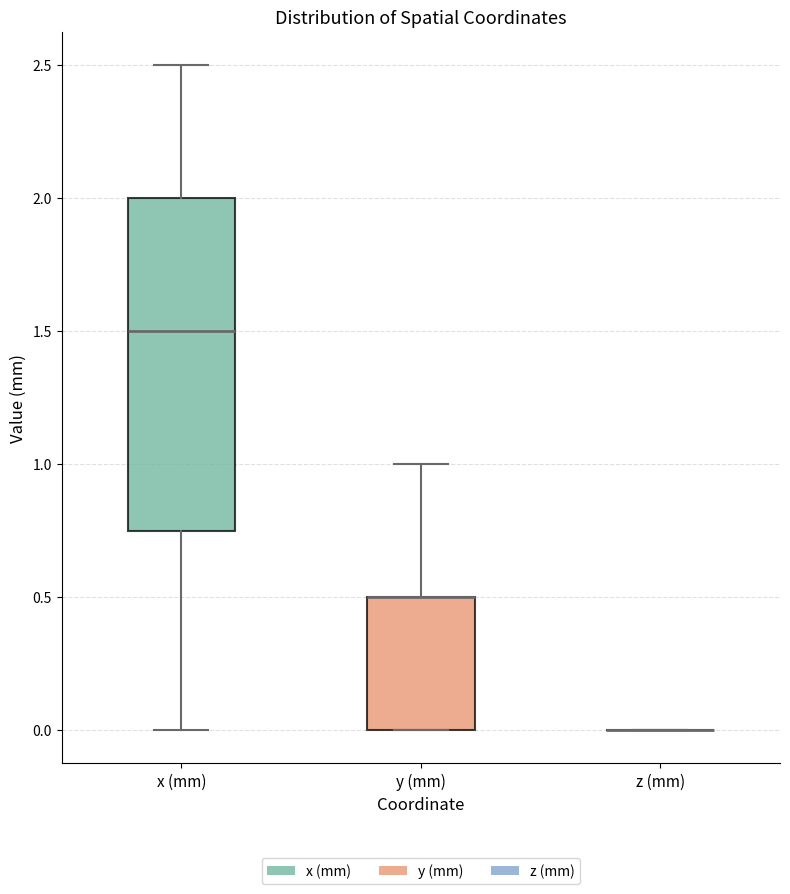

Reading left to right, transcribe this box plot: for each box, give where its median line is, the range the box spans, and where its two whiskers end, as read against the y-axis. The values are not printed on the chart, so give them approximately, as read against the axis.

x (mm): median 1.50, box 0.75 to 2.00, whiskers 0.00 to 2.50
y (mm): median 0.50 (drawn on the box's upper edge), box 0.00 to 0.50, whiskers 0.00 to 1.00
z (mm): box collapsed to a line at 0.00, whiskers 0.00 to 0.00